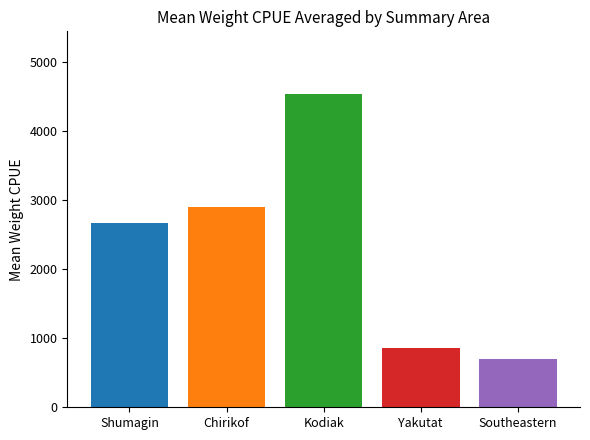

What is the sum of all values?

11671.9